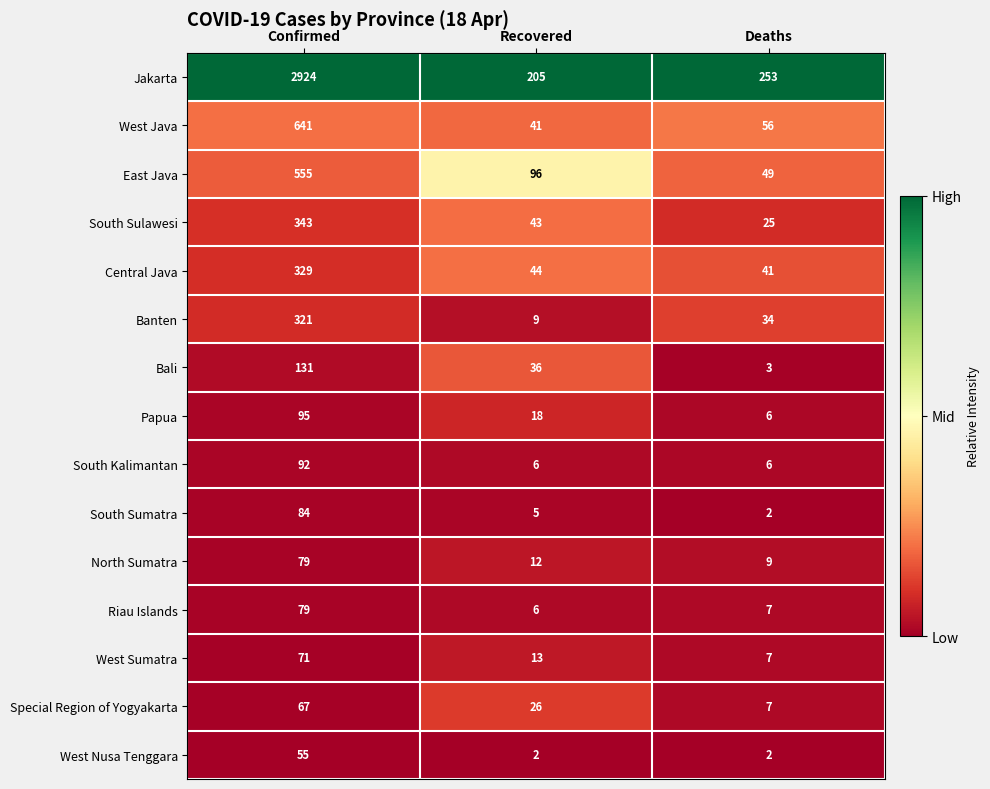

Rank the categories by Papua value from lowest to highest.

Deaths, Recovered, Confirmed